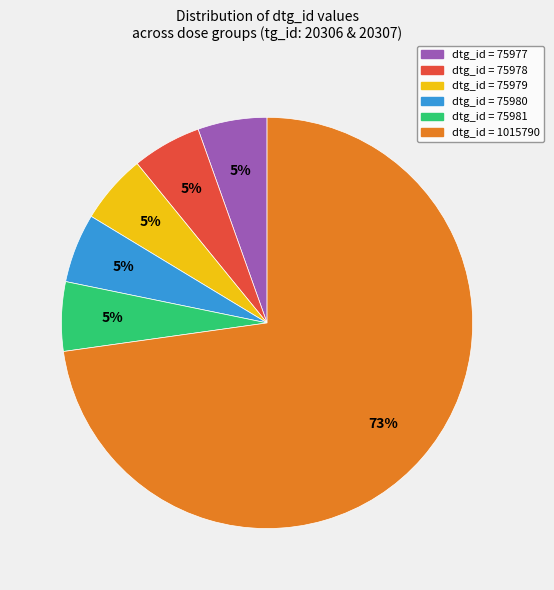

Approximately how many times larger is the value at dtg_id = 75980 compared to dtg_id = 75978?

1.0